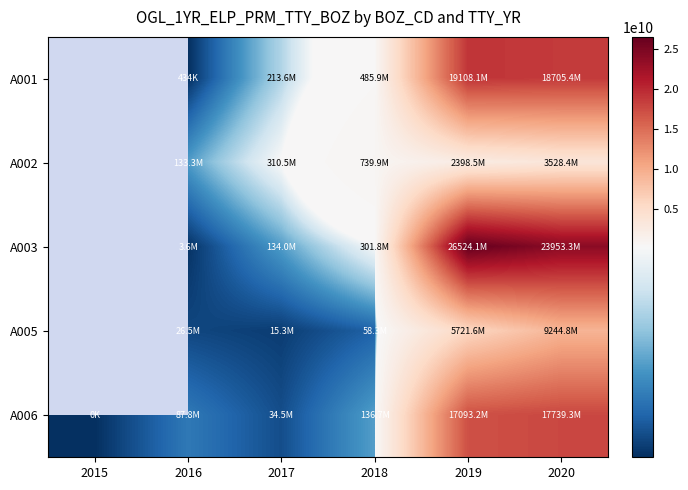

Is it true that A006 equals 17739292837.0 at 2020?

True